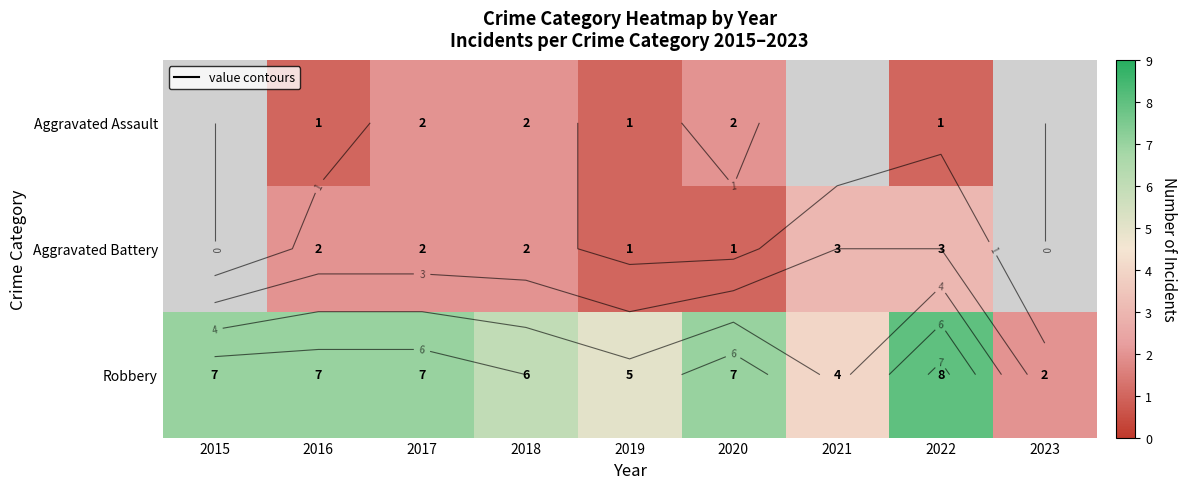

At which label is Robbery closest to 5?

2019